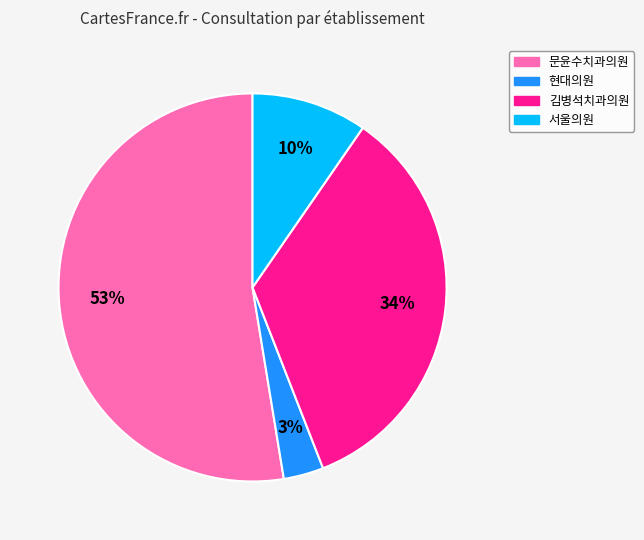

The 김병석치과의원 slice represents 34% of the pie. True or false?

True